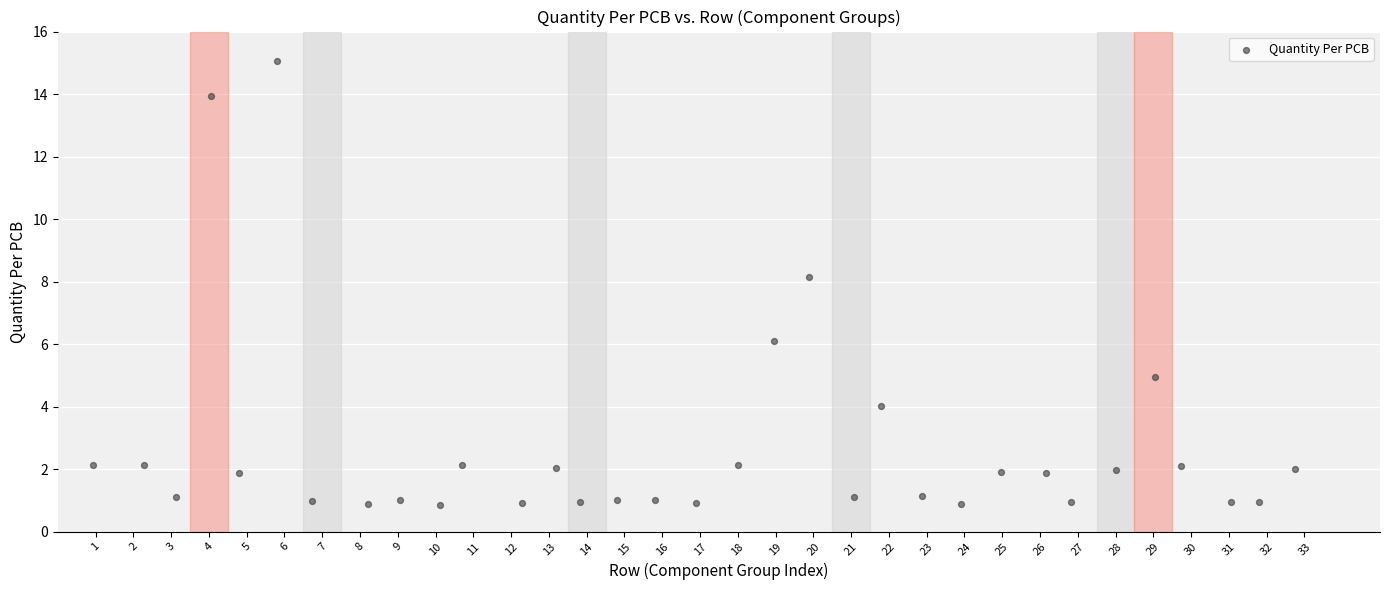

What is the range of X values (max minus min)?

31.8